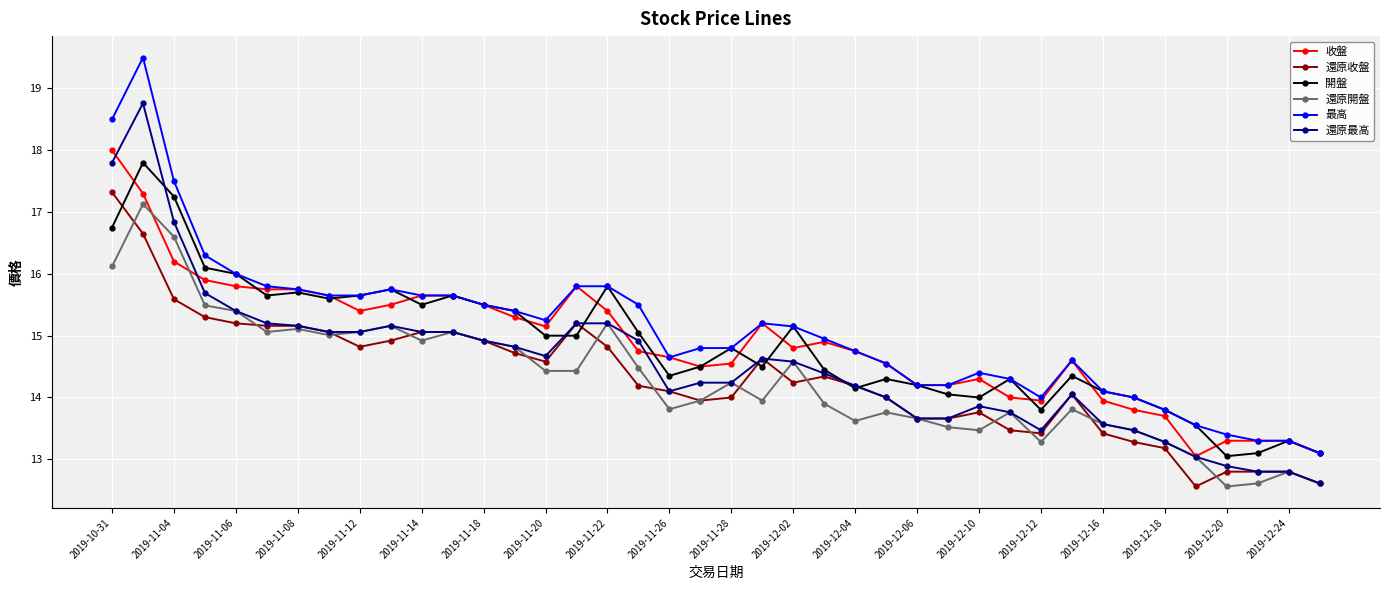

True or false: 開盤 and 還原最高 cross at least once.

True